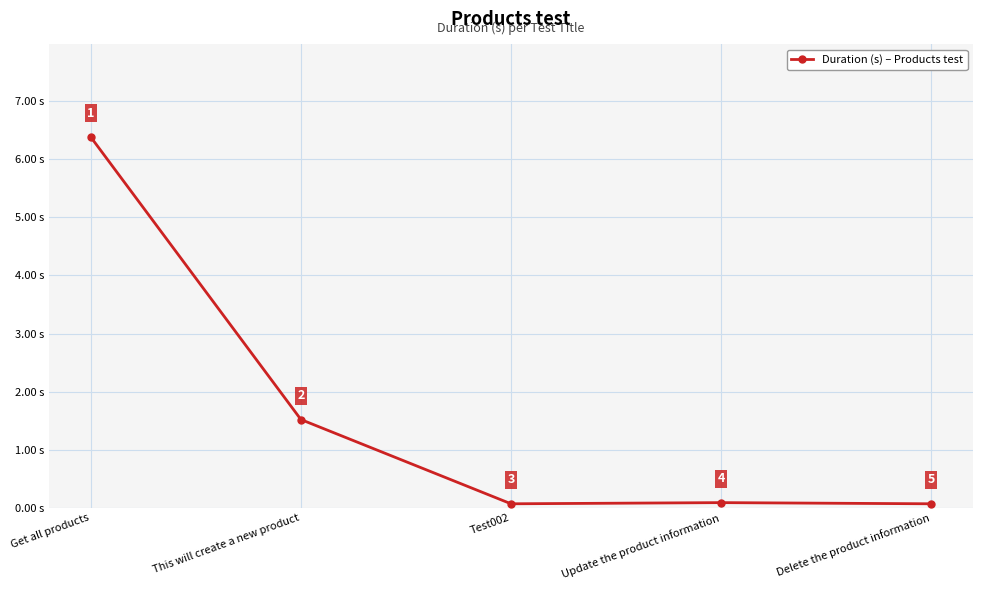

At which category does the chart reach its peak across all series?

Get all products